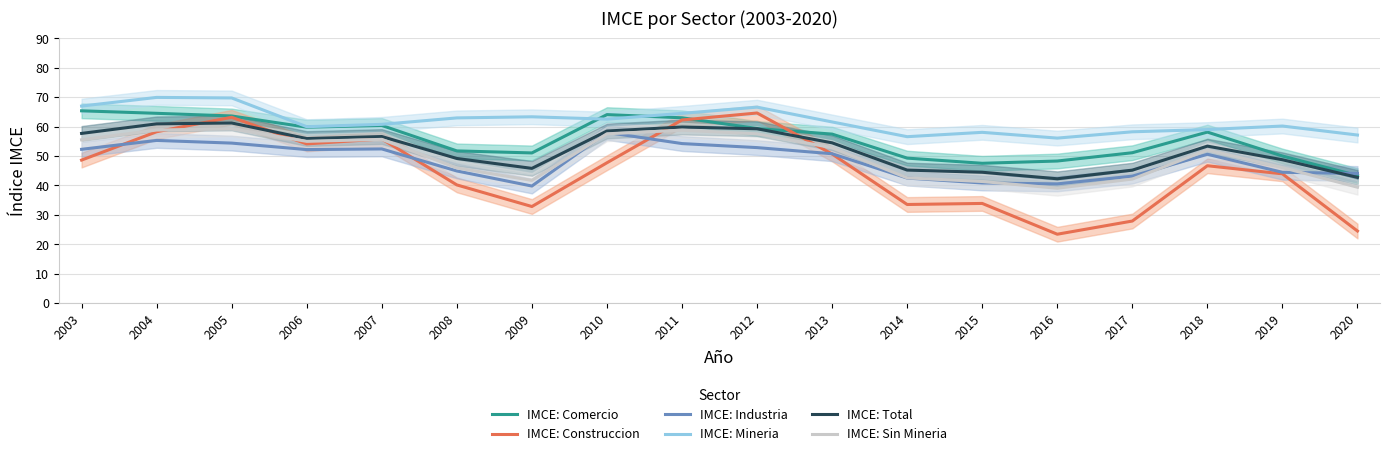

At which label does IMCE: Mineria reach its minimum?

2016